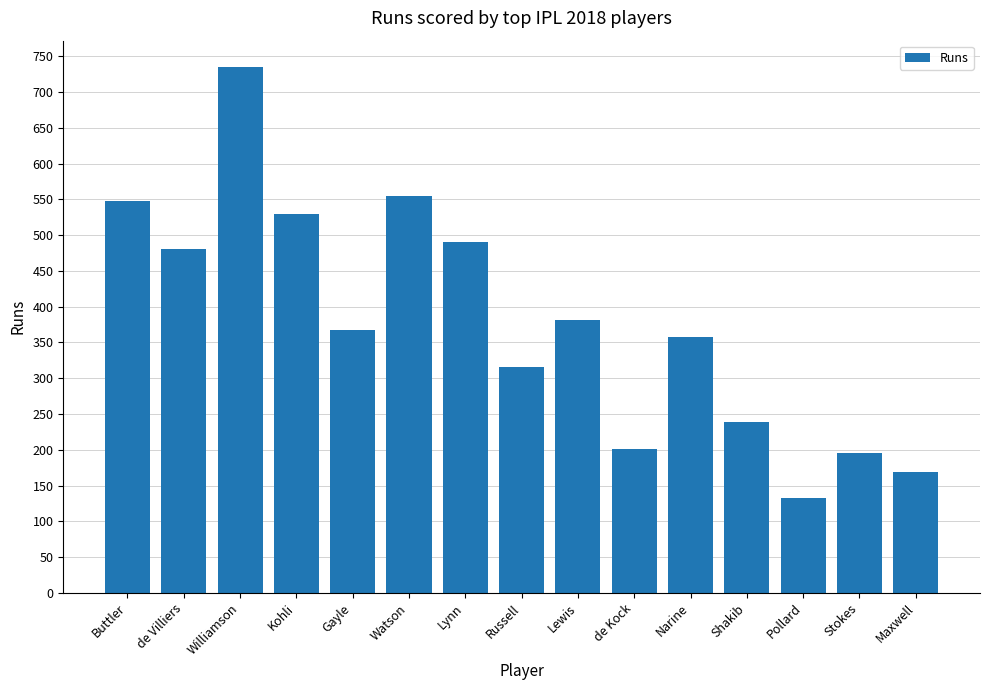

What is the sum of all values?

5700